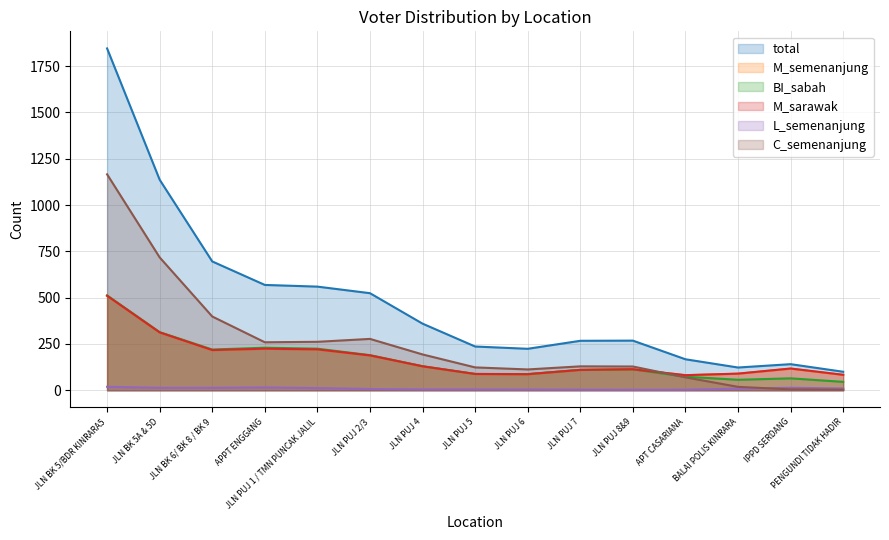

The value of M_semenanjung at JLN BK 5/BDR KINRARA5 is 686.2. True or false?

False